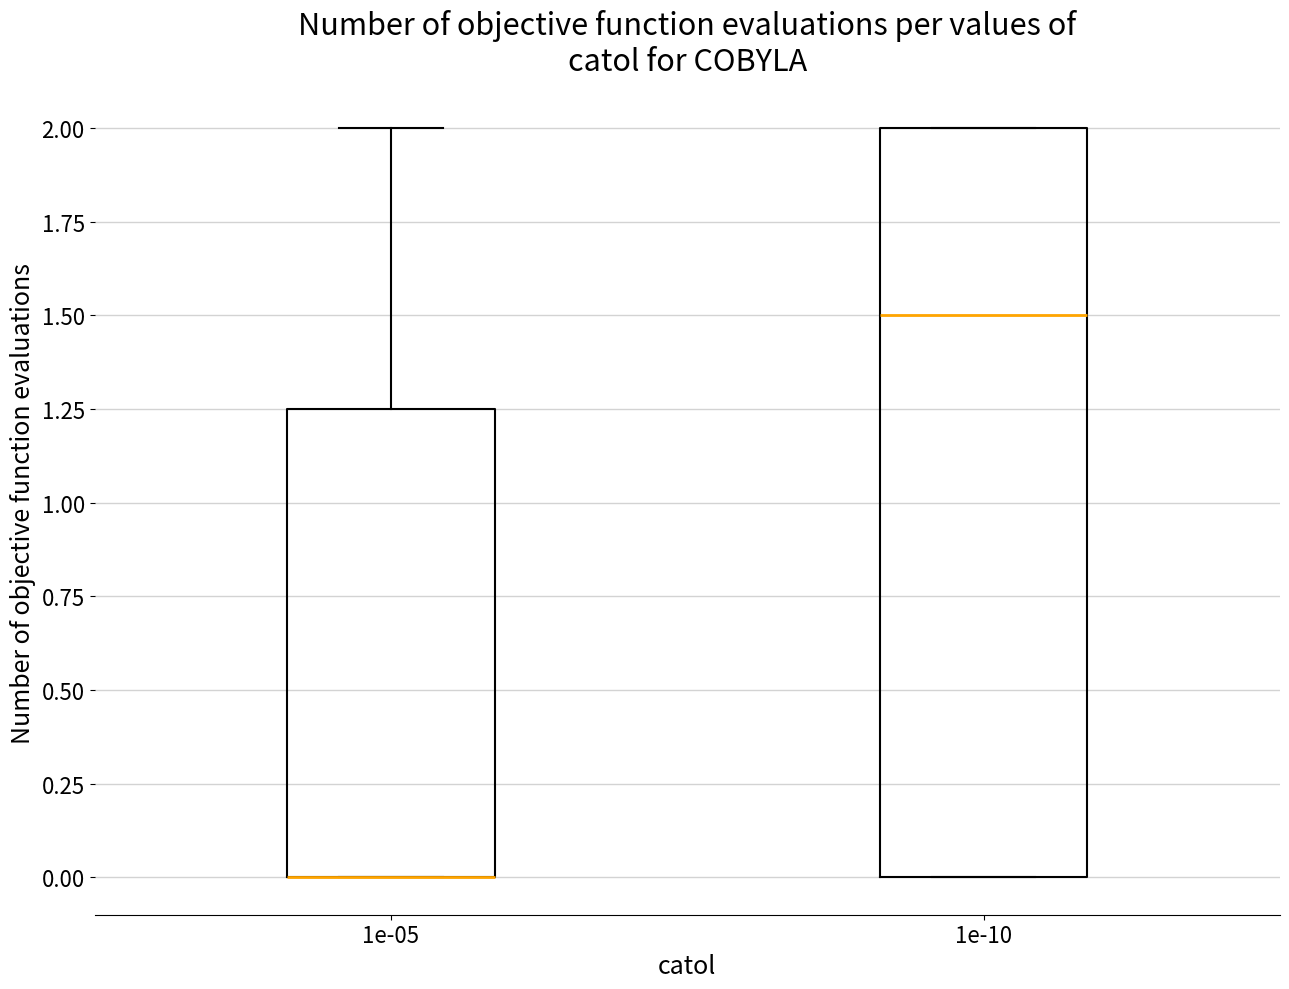

Reading left to right, read every box against the y-axis: the position of its median line, the range the box covers, and the ends of its whiskers. The values are not printed on the chart, so give them approximately, as read against the axis.

1e-05: median 0.00 (drawn on the box's lower edge), box 0.00 to 1.25, whiskers 0.00 to 2.00
1e-10: median 1.50, box 0.00 to 2.00, whiskers 0.00 to 2.00